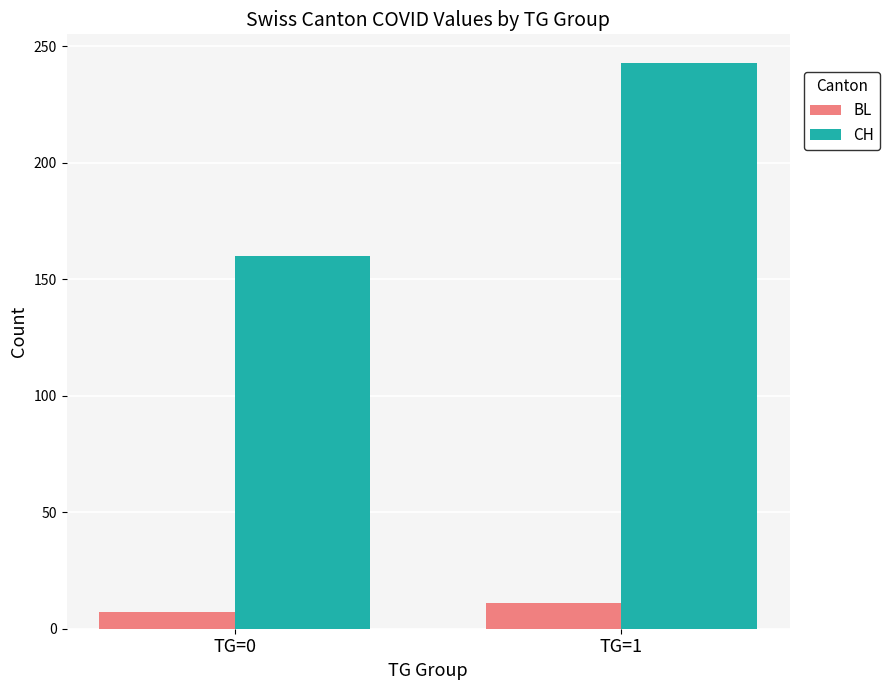

Where is CH nearest to the value 201?

TG=0